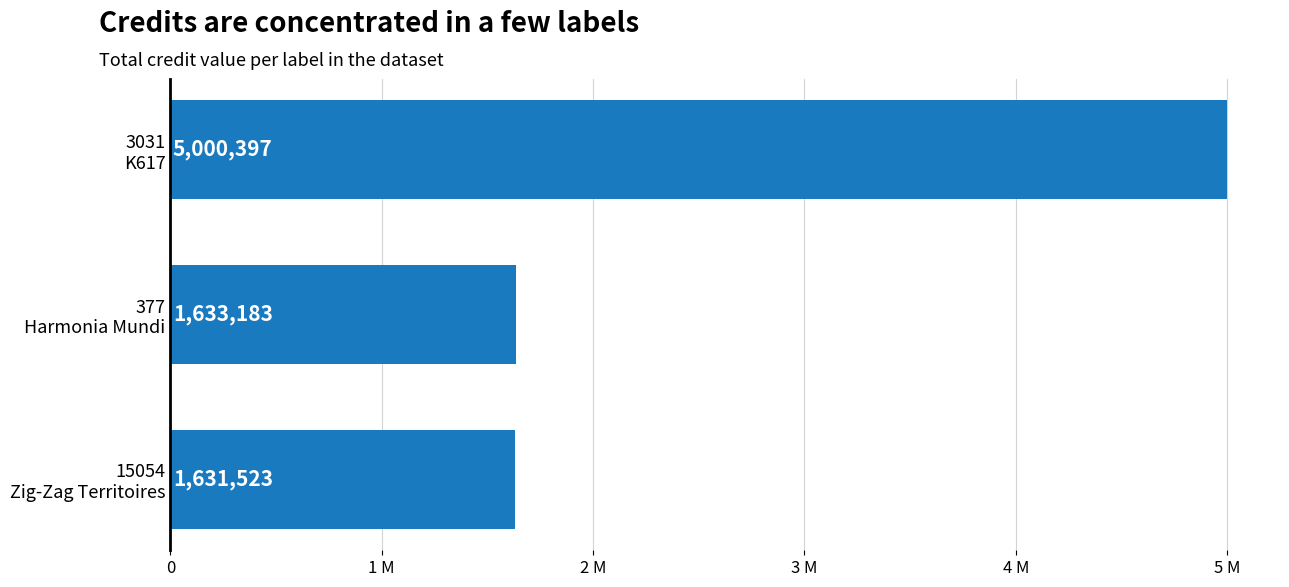

Rank the categories by value from lowest to highest.

15054
Zig-Zag Territoires, 377
Harmonia Mundi, 3031
K617